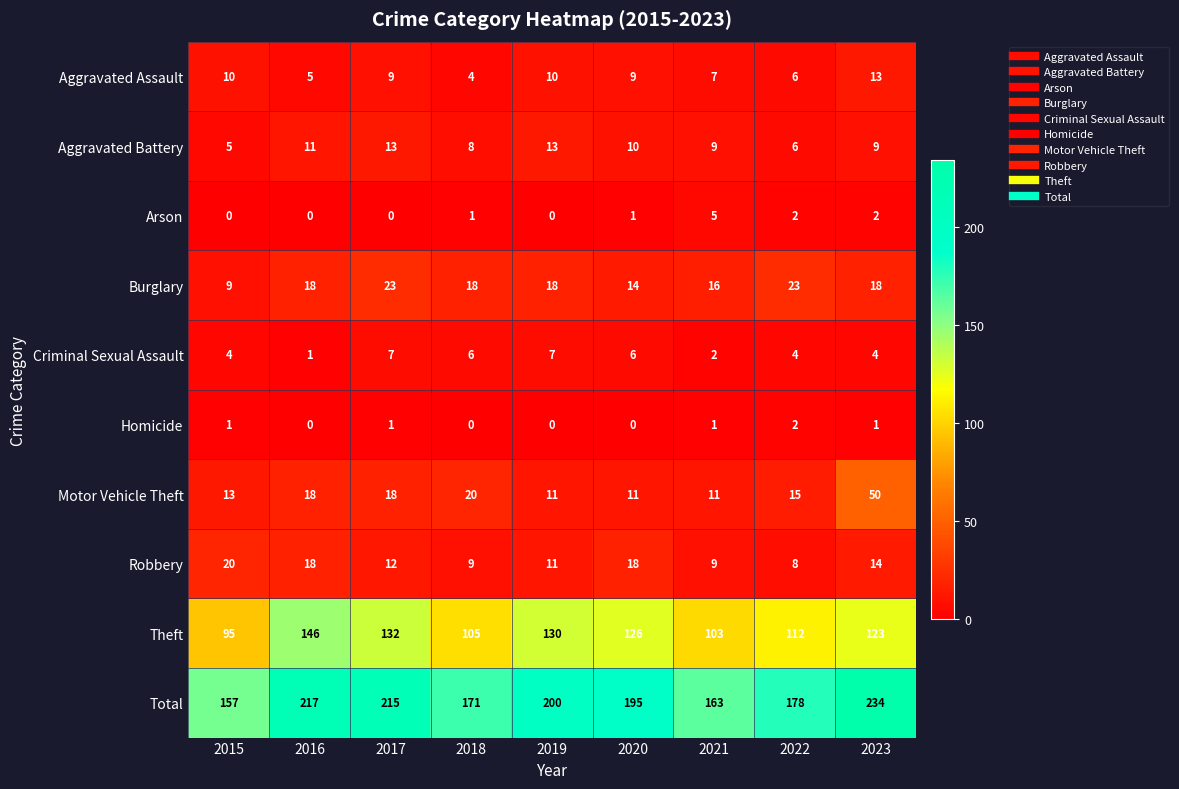

Where does the Aggravated Assault series first go above 9?

2015